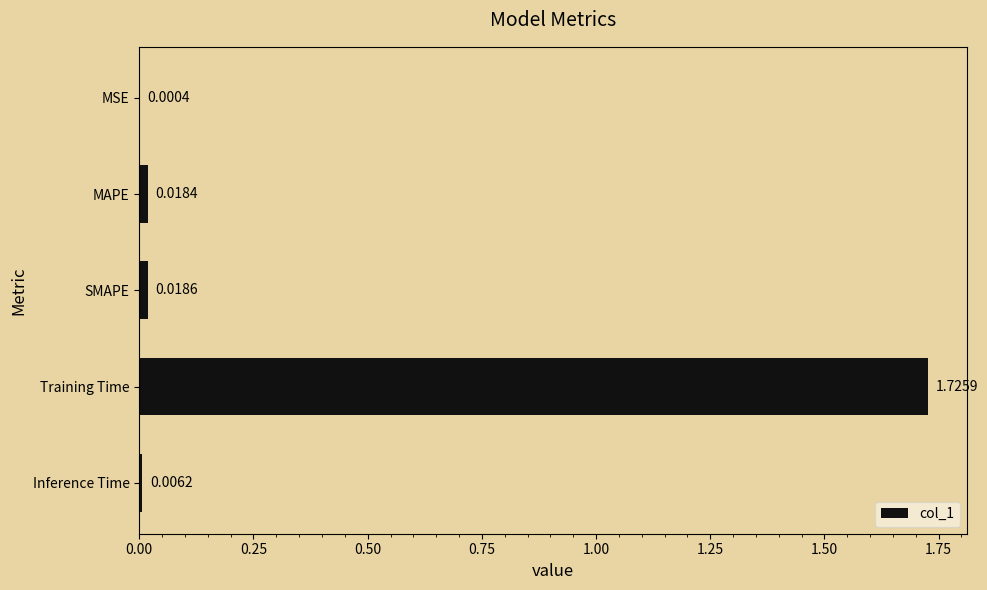

What is the change in value from Training Time to Inference Time?

-1.7